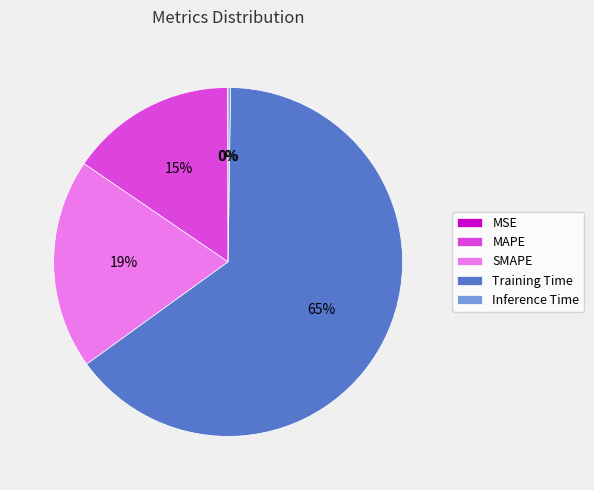

To the nearest percent, what is the average slice percentage?

20%